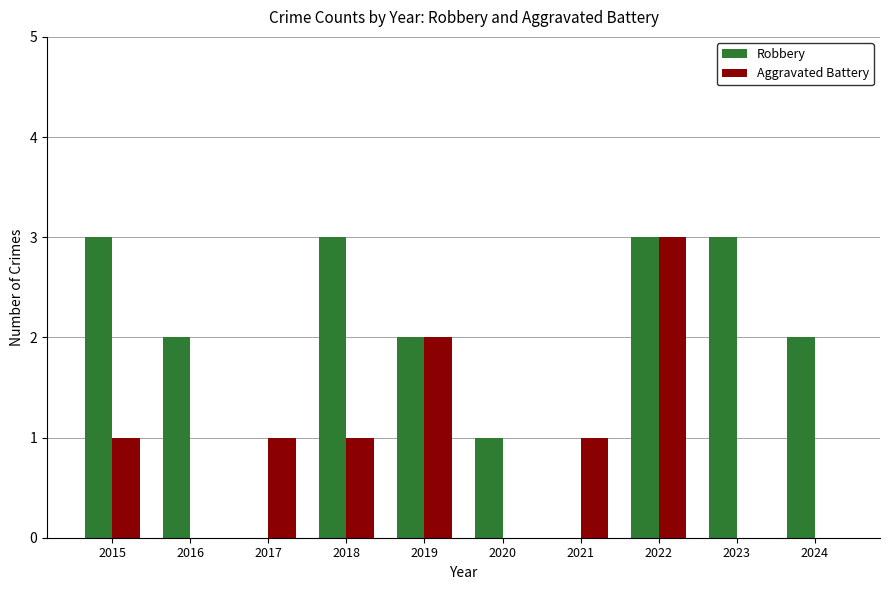

Is it true that Aggravated Battery equals 1 at 2017?

True